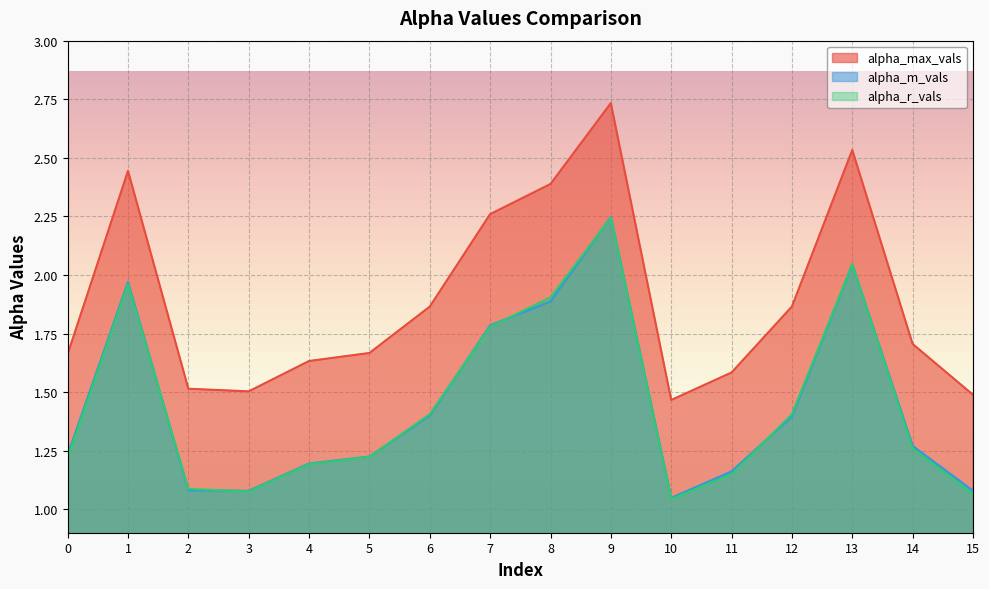

Which series ends up on top after the final intersection of alpha_r_vals and alpha_m_vals?

alpha_m_vals